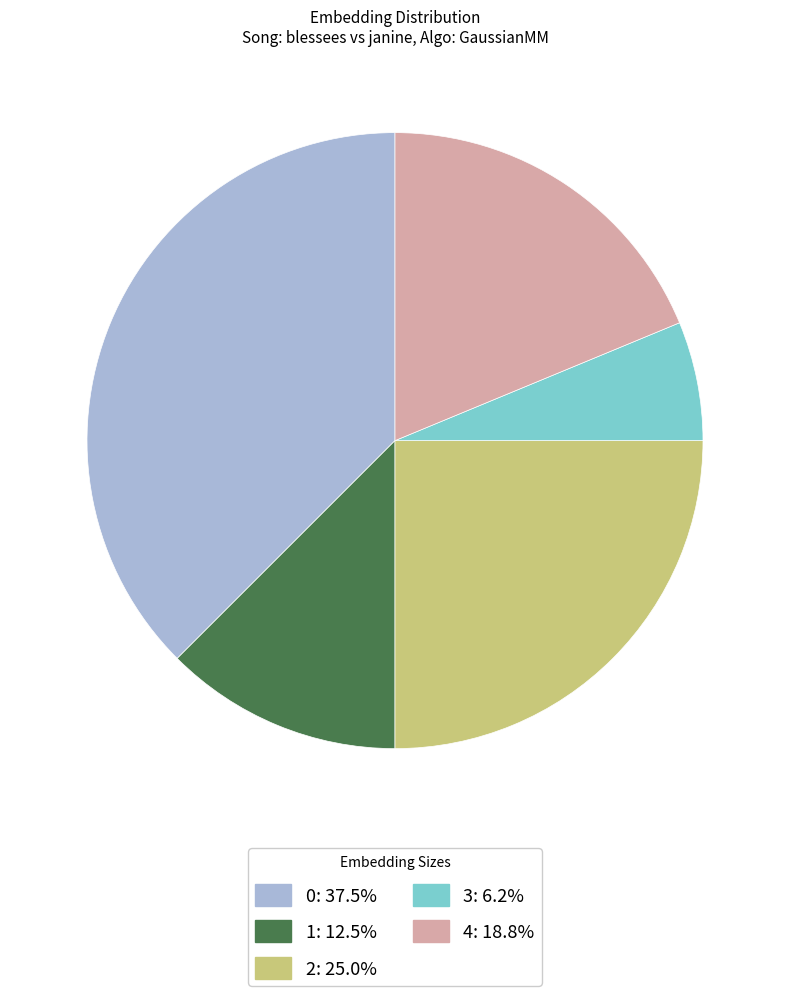

Which category has the smallest portion of the pie?

3